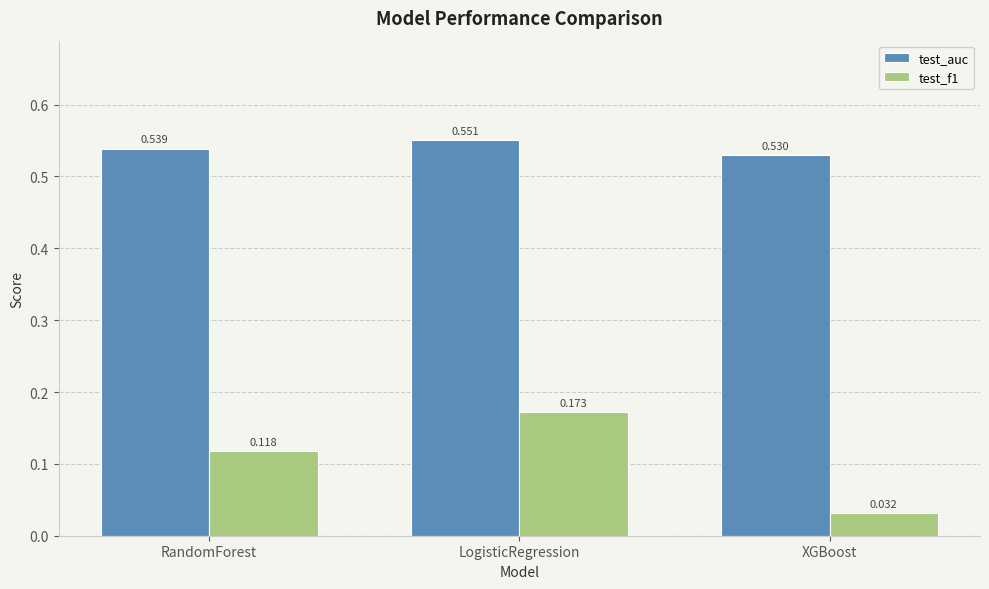

Rank the series by their maximum value, from lowest to highest.

test_f1, test_auc